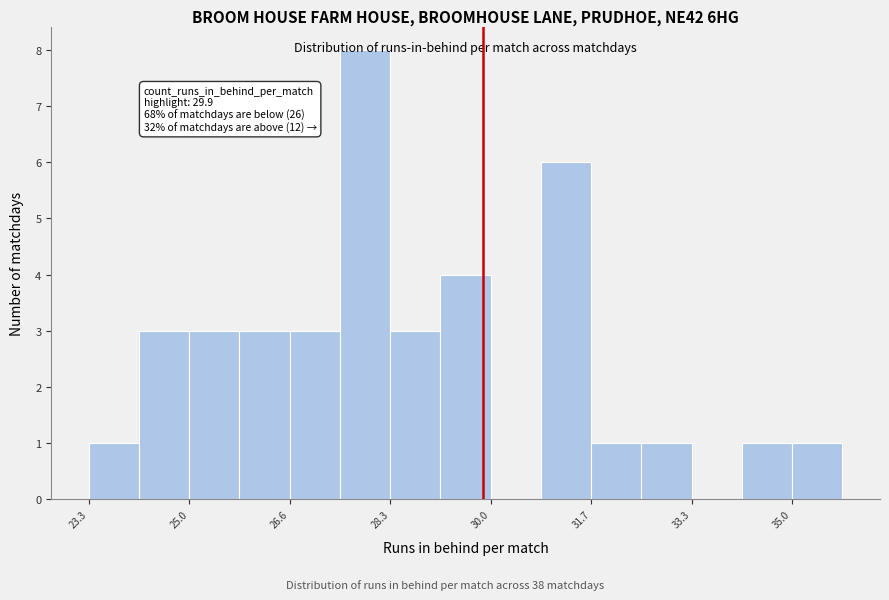

Over which range of the x-axis is the bar tallest?

27.4 to 28.4